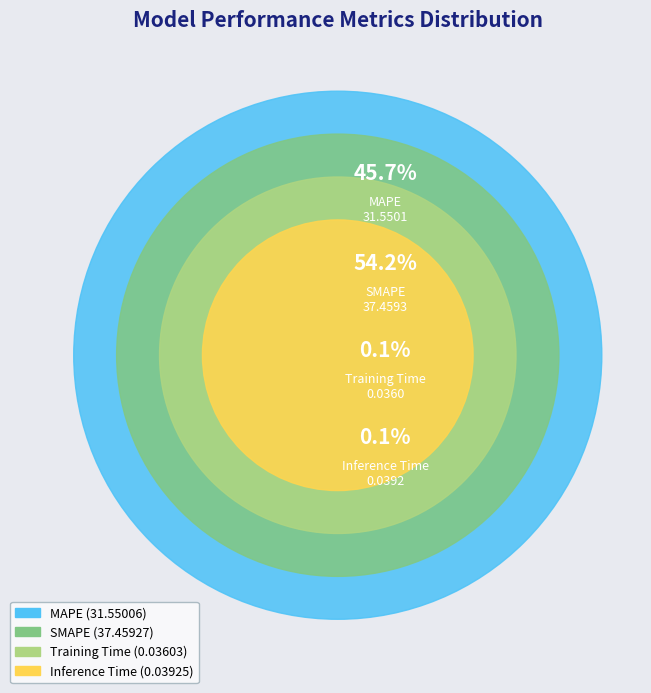

What is the majority slice?

SMAPE